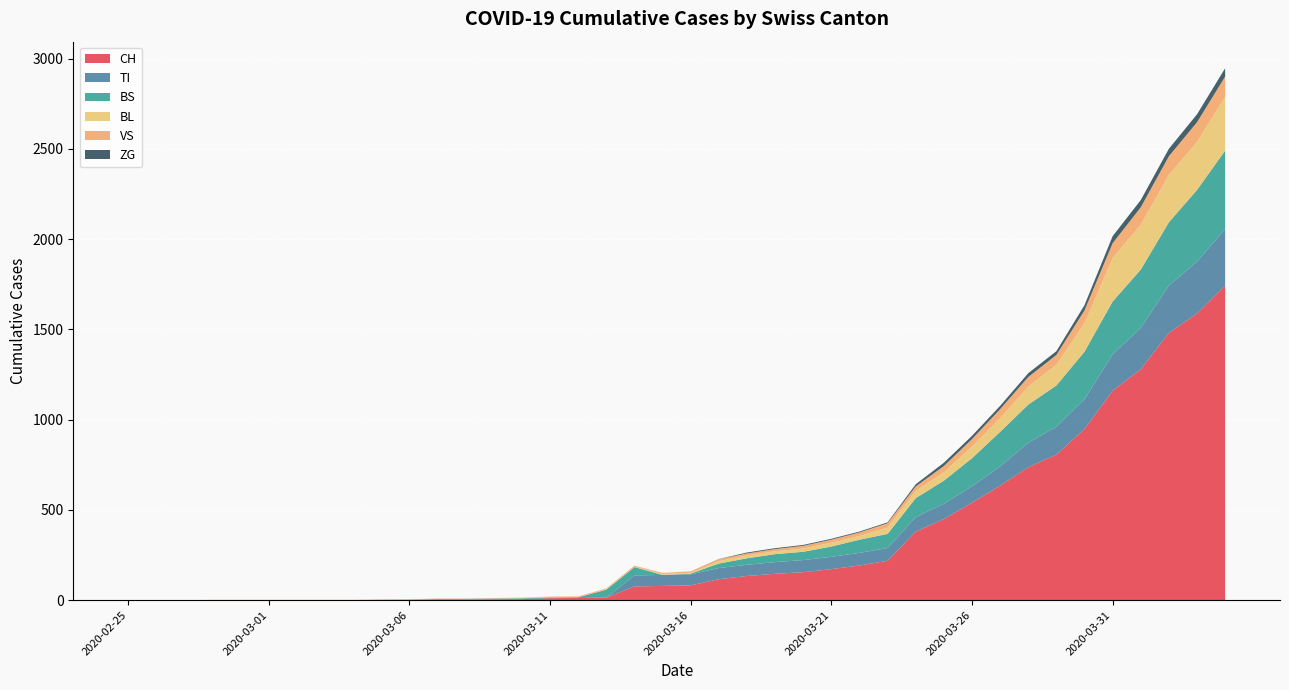

Reading left to right, what are all the values shown in this chart?

CH: 0	0	0	0	0	0	0	0	0	2	3	3	3	5	6	11	12	14	76	79	82	116	134	146	155	172	192	218	380	449	540	634	736	806	948	1160	1279	1480	1588	1742
TI: 0	0	0	0	0	0	0	0	0	0	0	0	0	0	0	0	0	0	61	61	61	62	62	65	67	68	70	71	80	85	91	107	136	155	165	202	229	263	287	314
BS: 0	0	0	0	0	0	0	0	0	0	0	4	4	4	4	4	4	44	46	0	4	25	36	44	46	57	73	78	105	128	155	191	211	228	263	292	323	350	397	434
BL: 0	0	0	0	0	0	0	0	0	0	0	0	0	1	2	2	2	2	2	5	5	13	16	16	18	21	21	35	40	46	65	76	100	115	158	242	249	262	266	298
VS: 0	0	0	2	2	2	2	2	2	2	2	2	2	2	2	3	3	5	6	6	8	11	11	12	15	17	19	24	25	35	41	50	53	54	71	81	96	104	109	112
ZG: 0	0	0	0	0	0	0	0	0	0	0	0	0	0	0	0	0	0	0	0	0	1	5	5	5	5	5	5	12	18	18	18	21	21	29	39	40	41	44	46